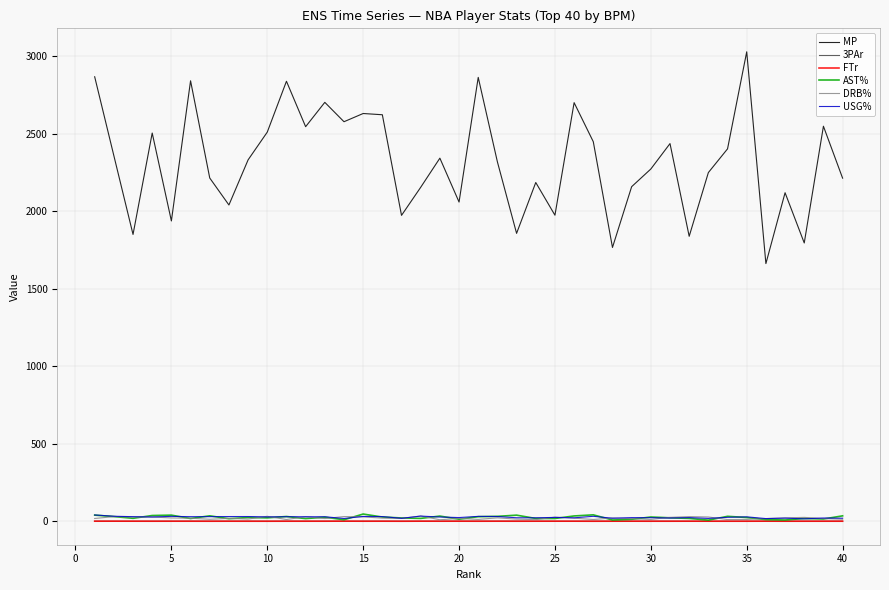

How many values in the USG% series exceed 27?

21